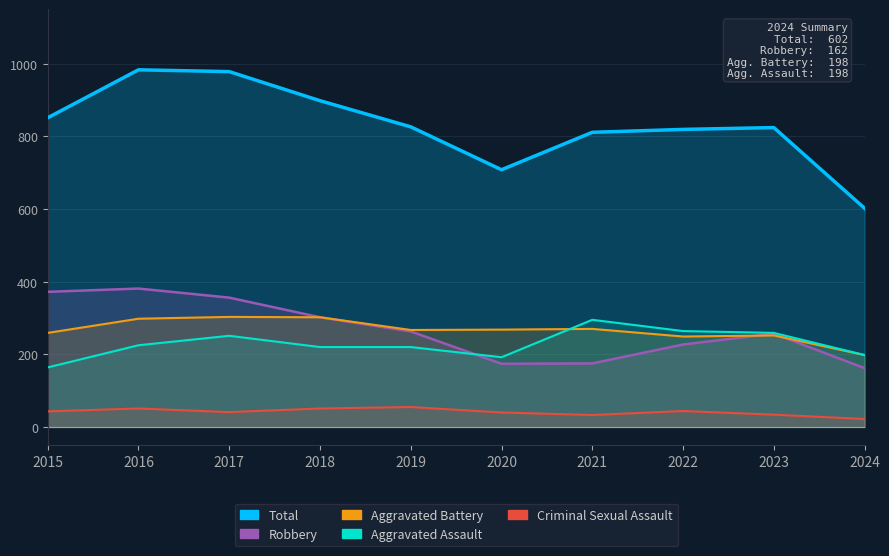

At which label is Aggravated Battery closest to 250?

2022